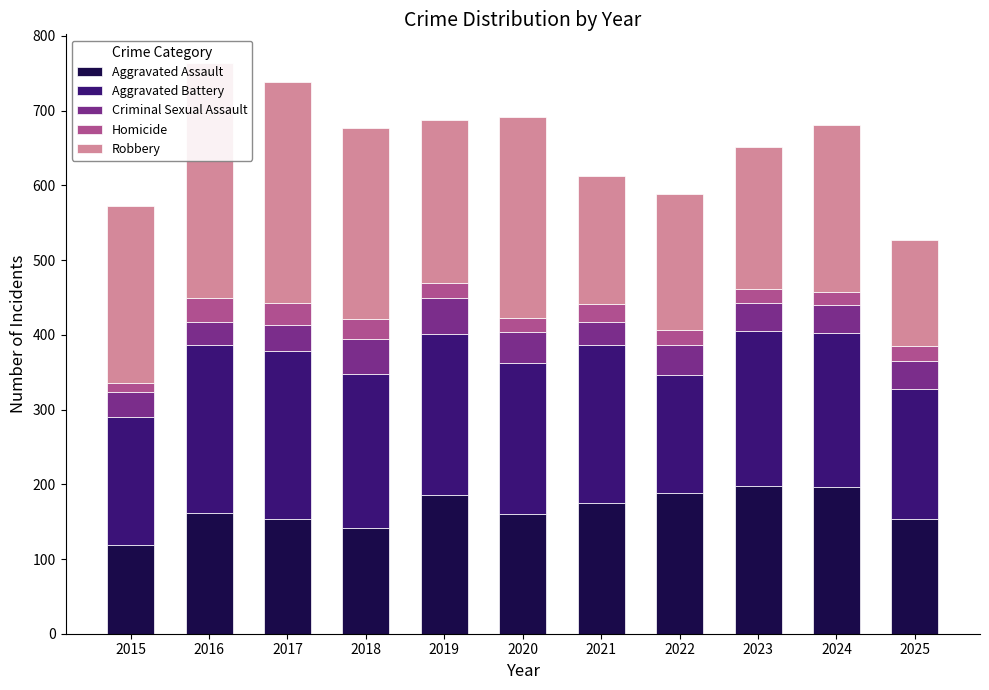

Is it true that Homicide equals 42 at 2018?

False